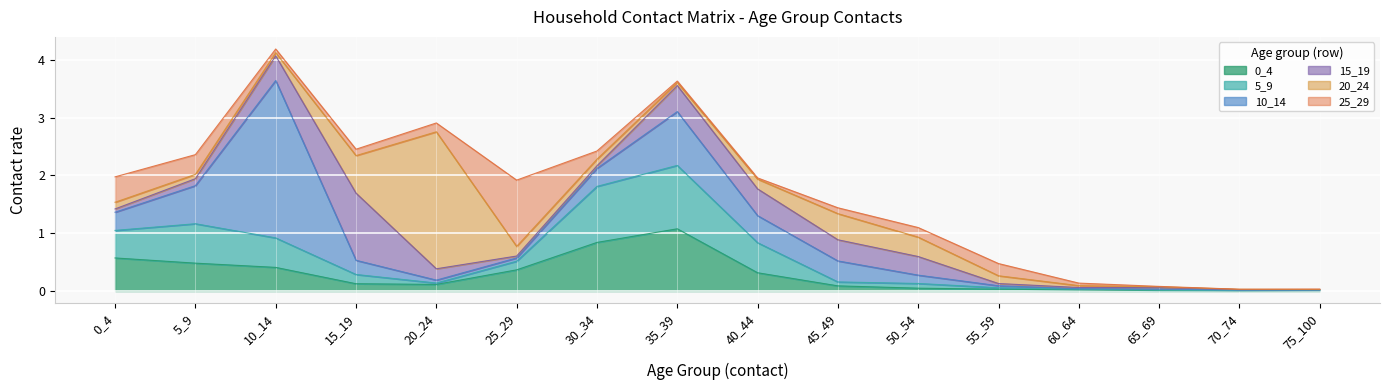

Which series has the largest total across all categories?

10_14